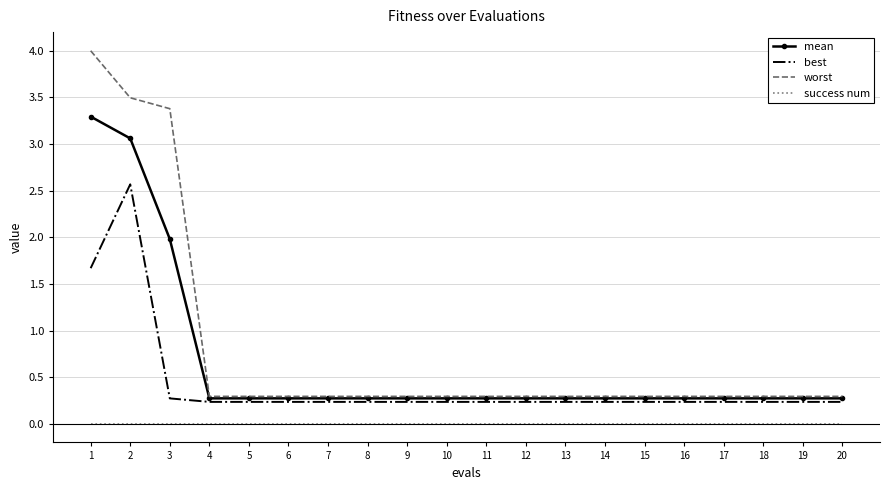

What is the sum of the best values at 6 and 4?

0.5